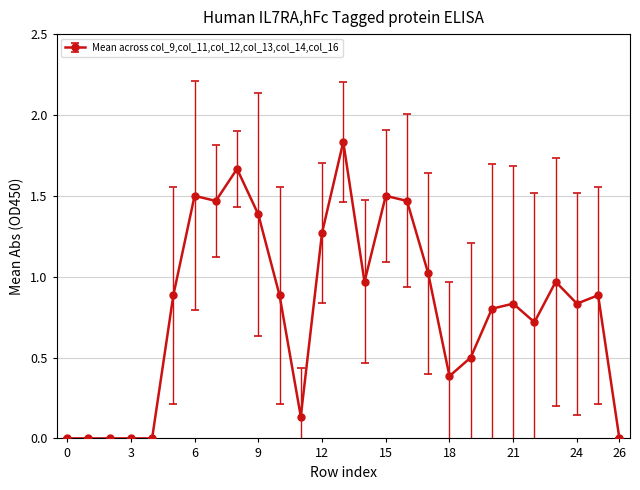

True or false: the data has more than 0 interior local peaks.

True